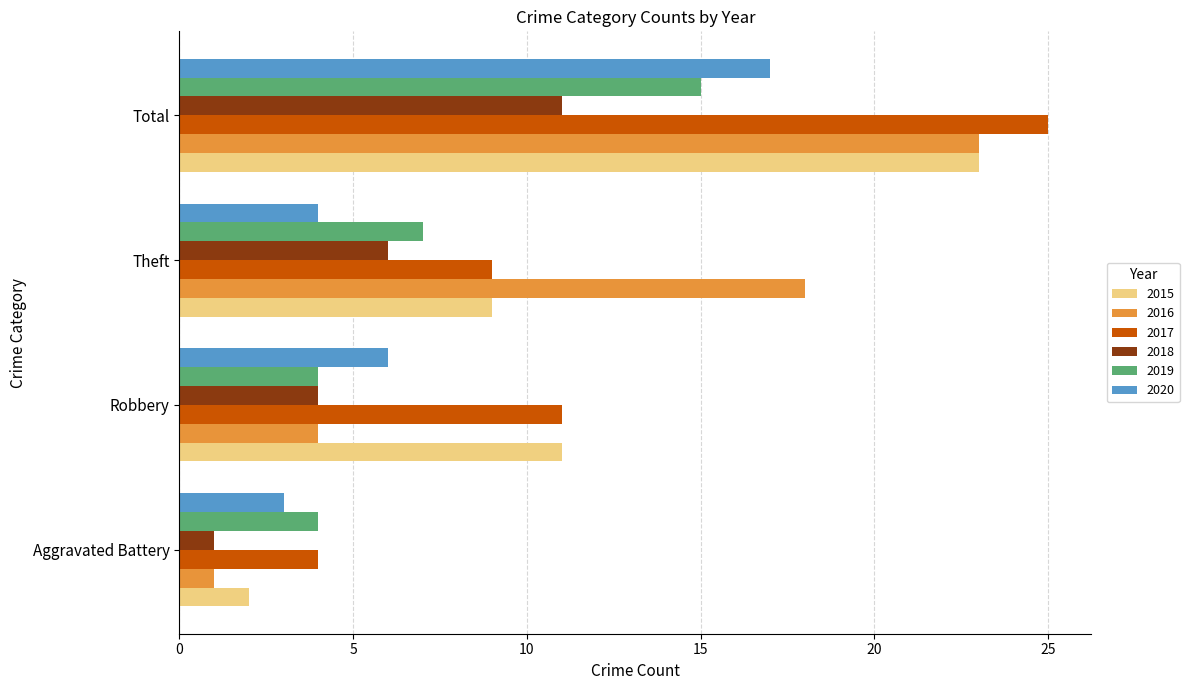

What is the average value of the 2016 series?

12